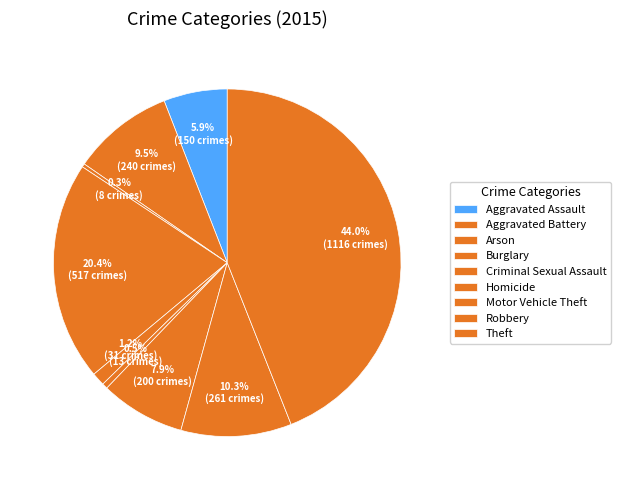

Count the number of slices in the pie.

9